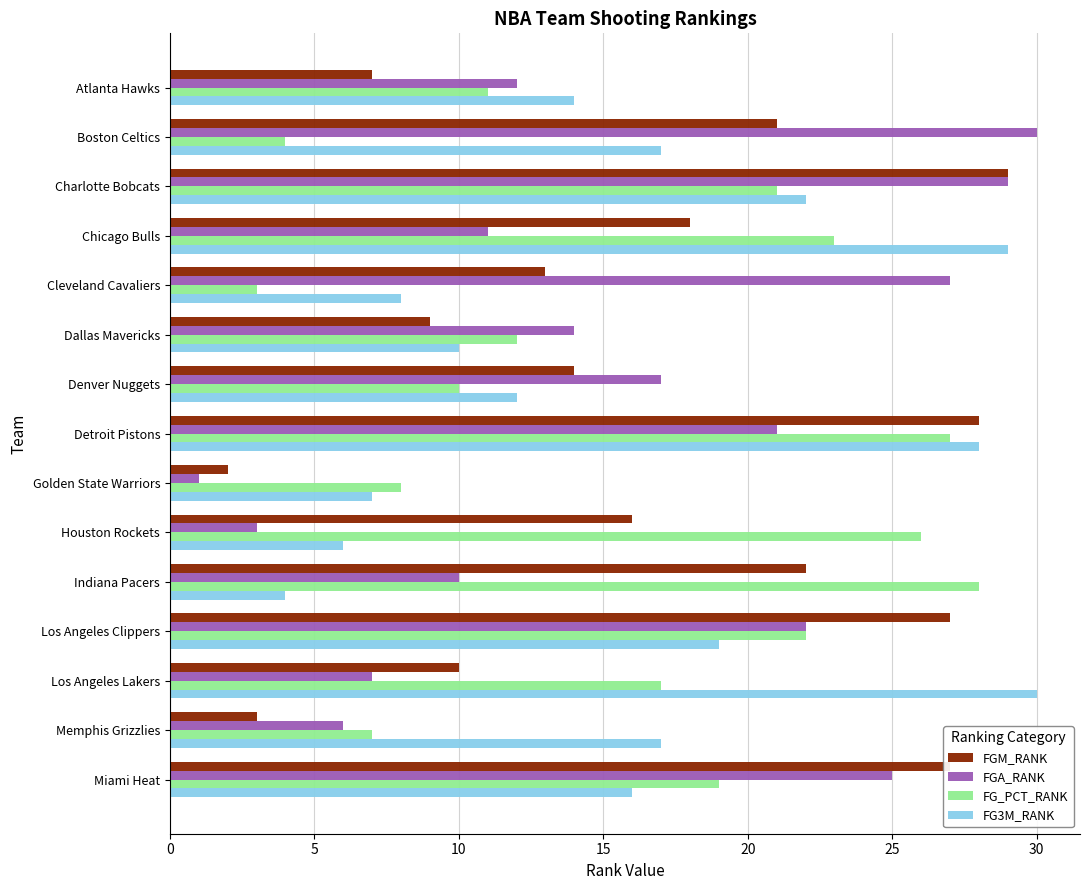

Where is FG_PCT_RANK nearest to the value 15?

Los Angeles Lakers